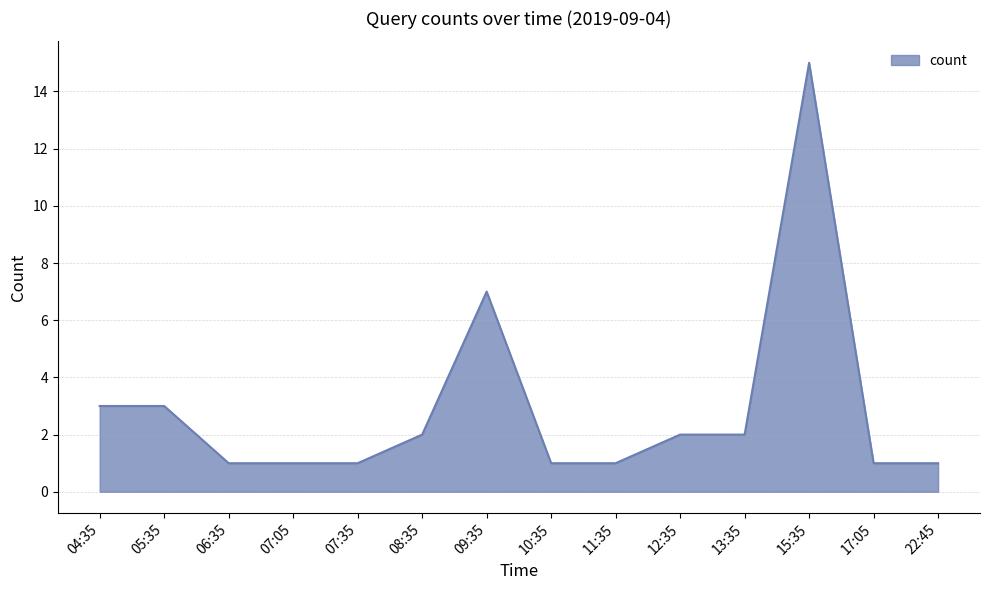

What position from the right is 17:05?

2